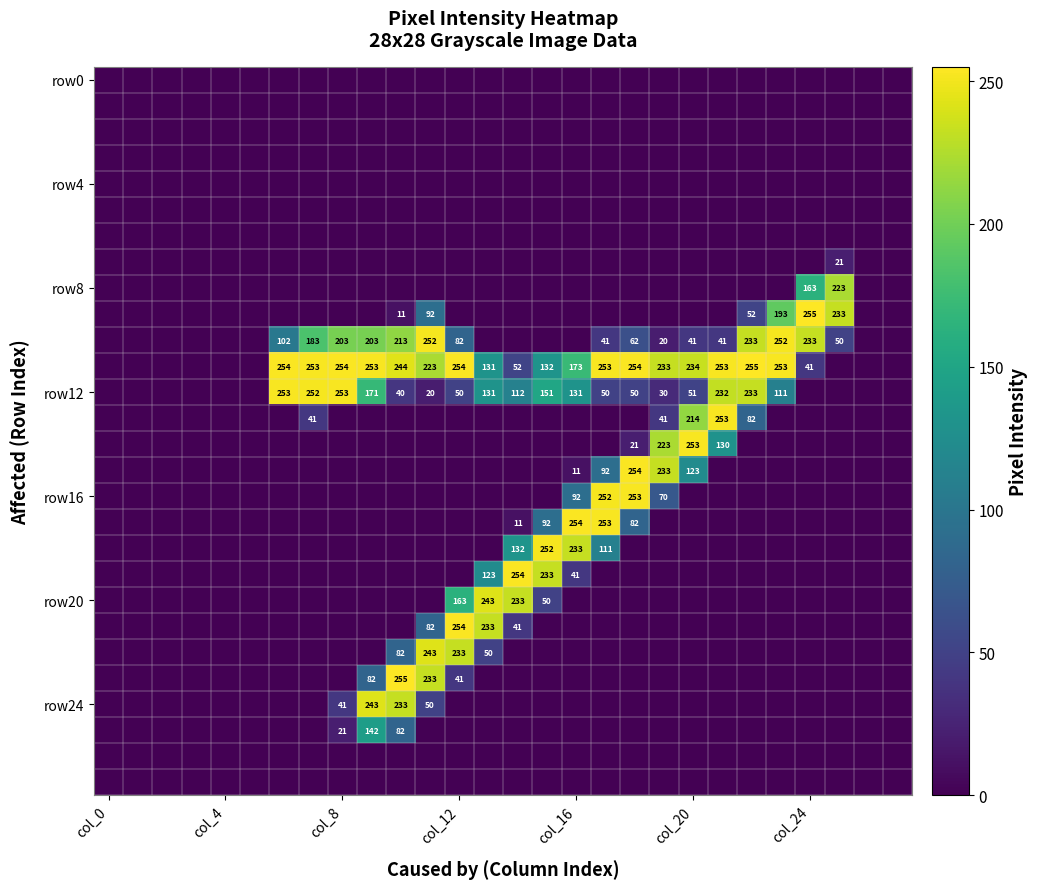

At which category is the sum across all series the highest?

11